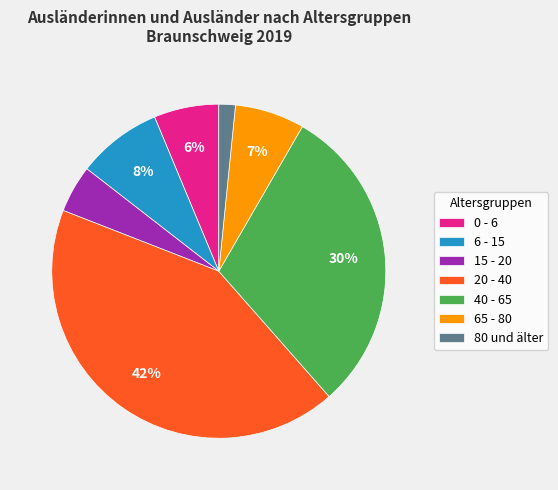

Which slice is the smallest?

80 und älter